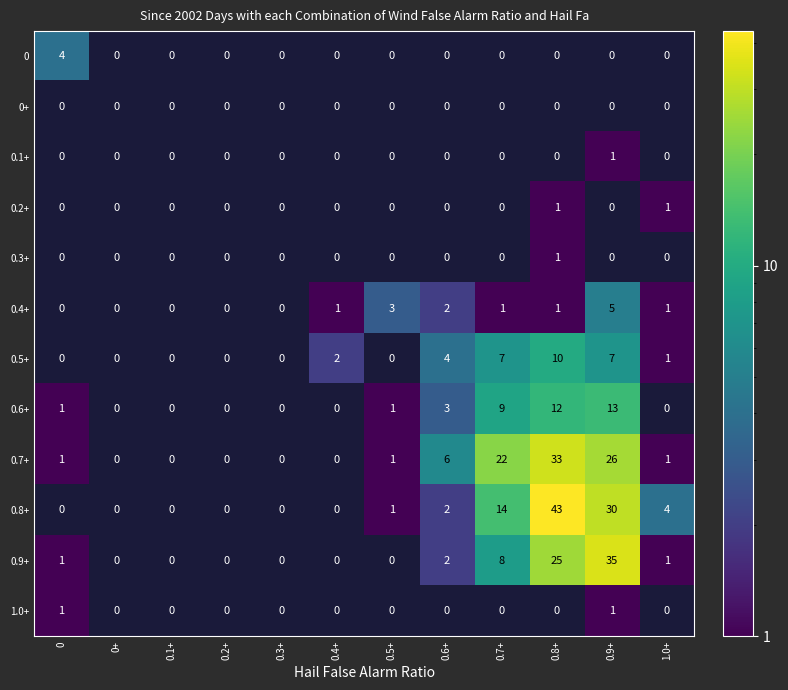

How many data points in 0.1+ are above 0?

1